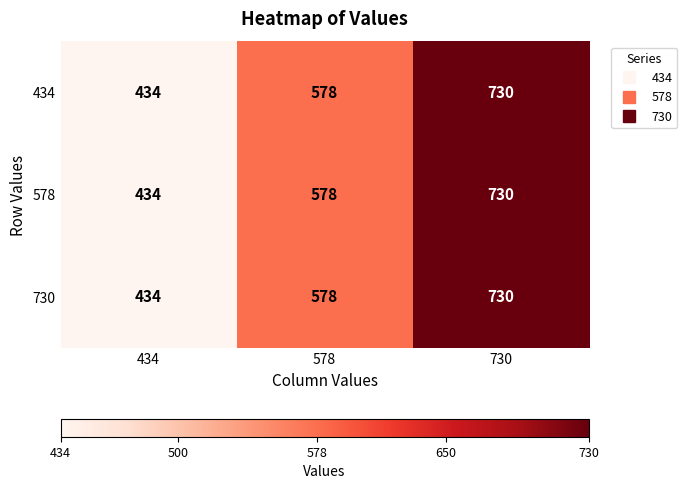

At which label is 434 closest to 582?

578